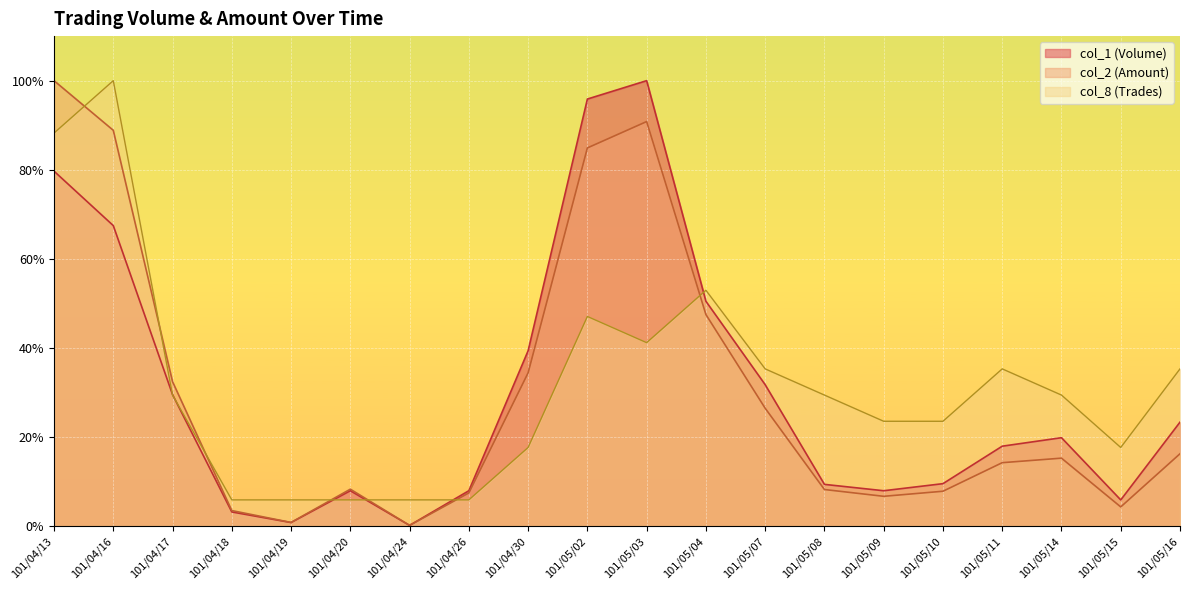

Which series has the largest total across all categories?

col_8 (Trades)